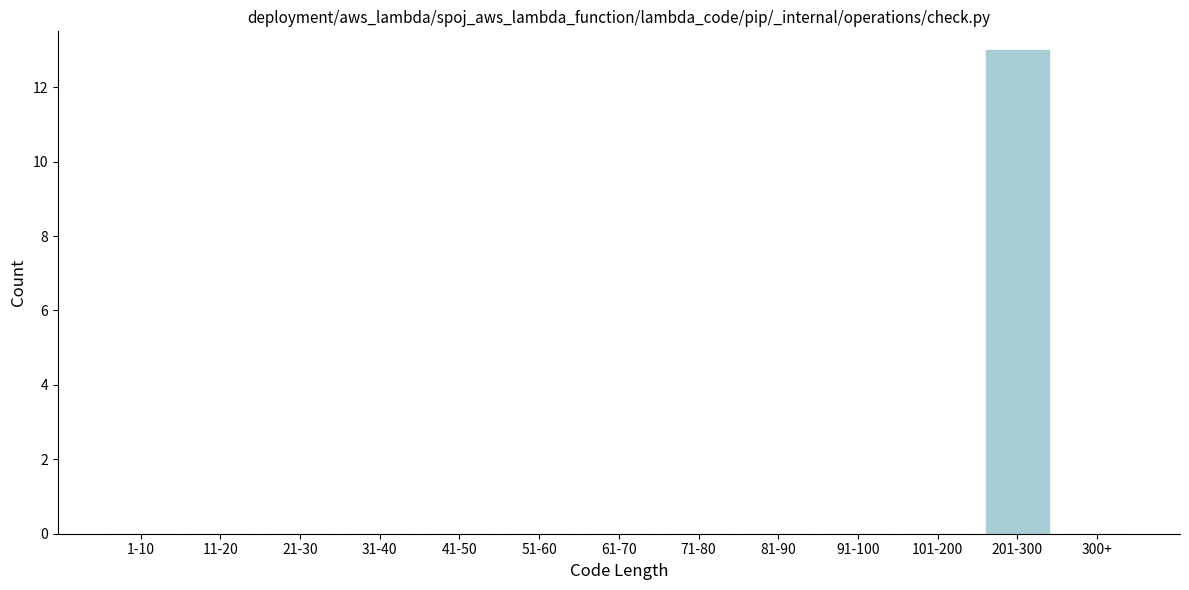

Reading right to left, transcribe all the data shown in this chart.

300+=0	201-300=13	101-200=0	91-100=0	81-90=0	71-80=0	61-70=0	51-60=0	41-50=0	31-40=0	21-30=0	11-20=0	1-10=0